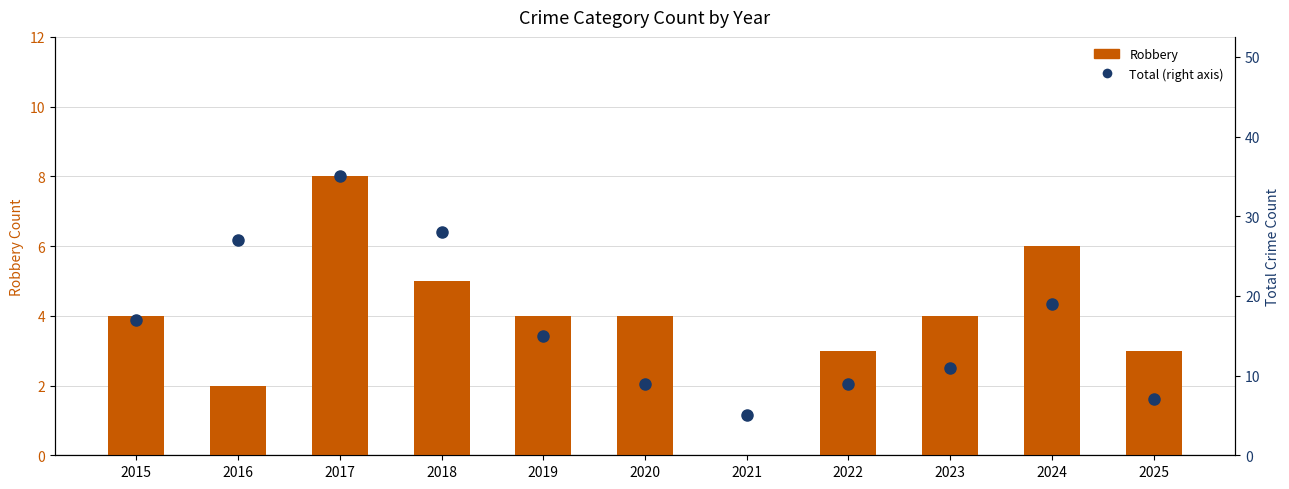

At which label is Robbery (left axis) closest to 4?

2015